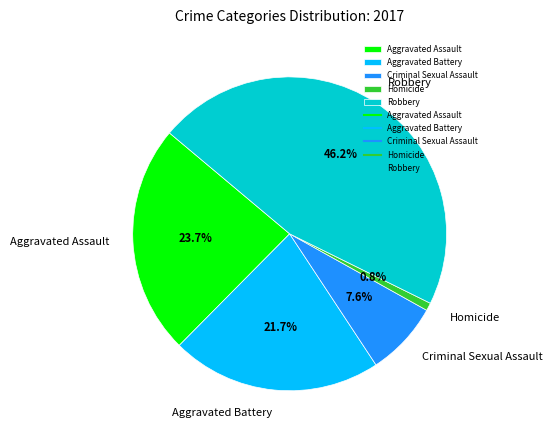

Is there a majority slice in this chart?

No